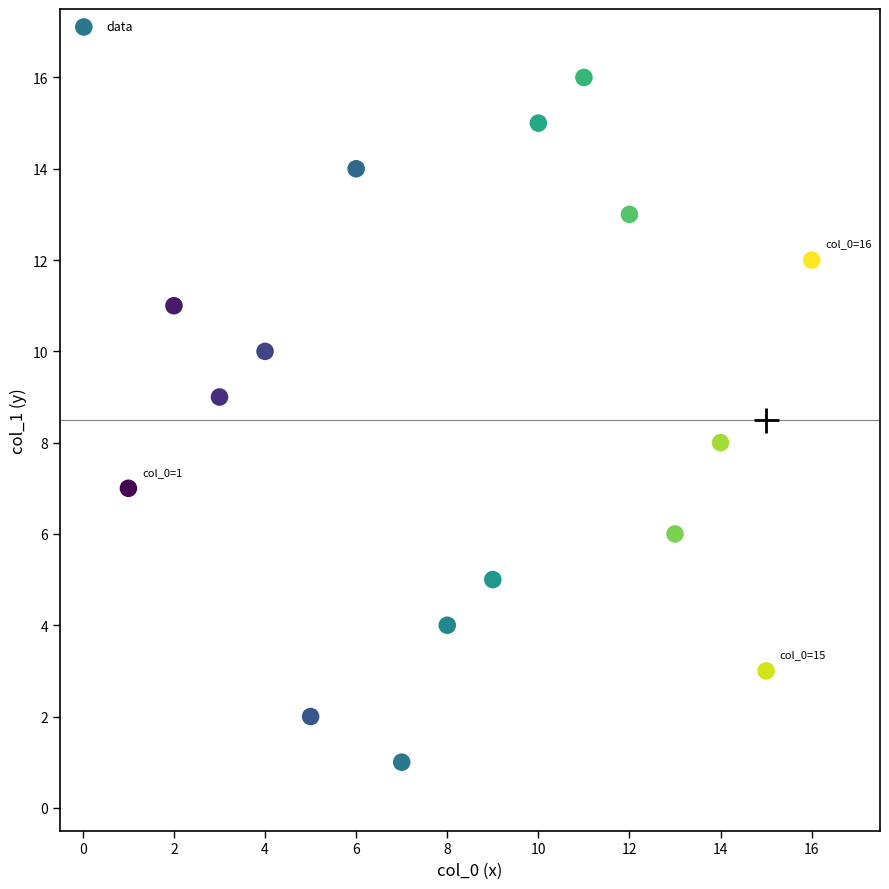

What is the range of X values (max minus min)?

15